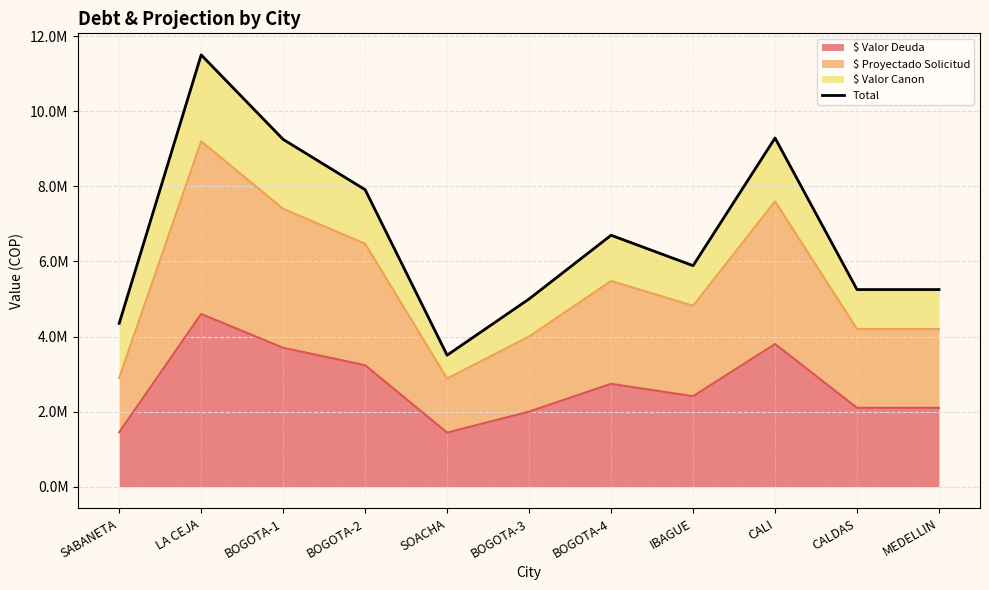

What is the sum of all values?

73882120